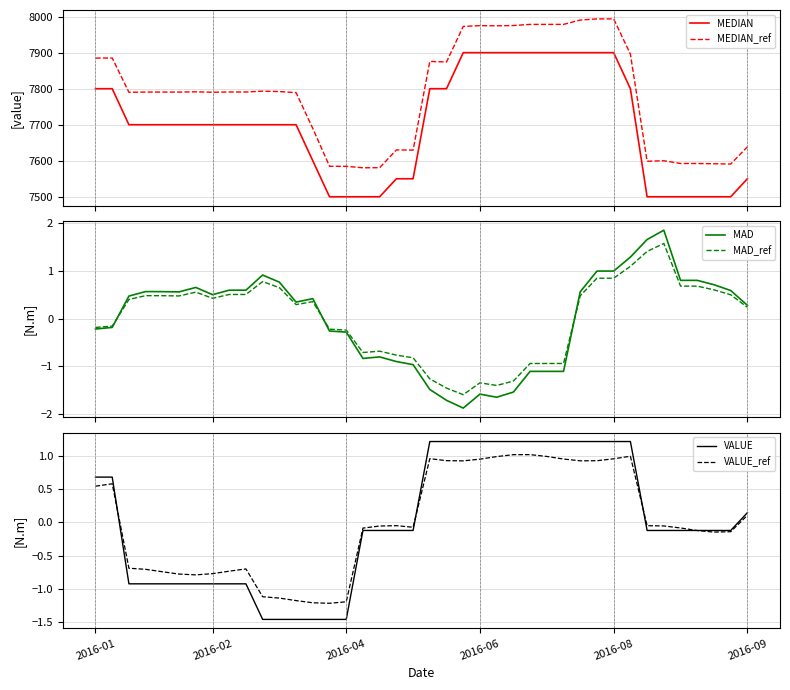

True or false: VALUE_ref has a value of -1.0 at 2016-02.

False